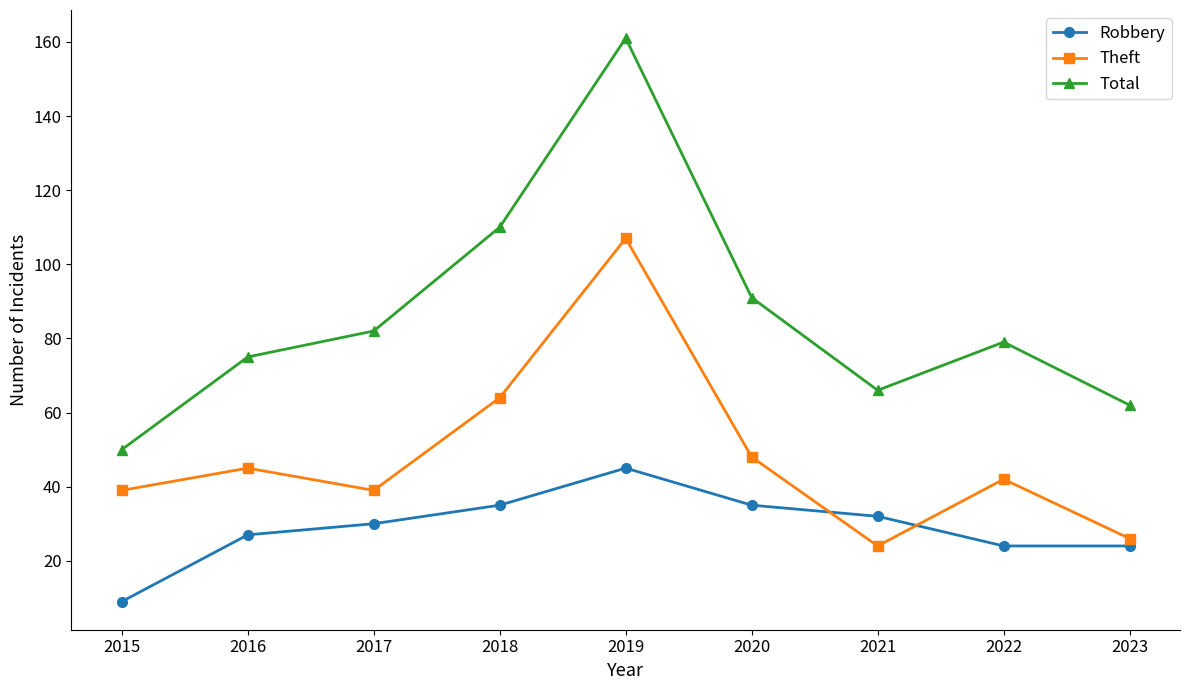

Rank the series at 2018 from highest to lowest value.

Total, Theft, Robbery